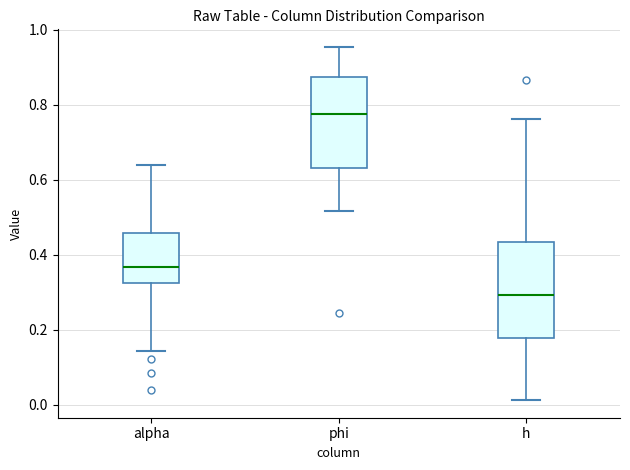

Which box has the highest median line?

phi